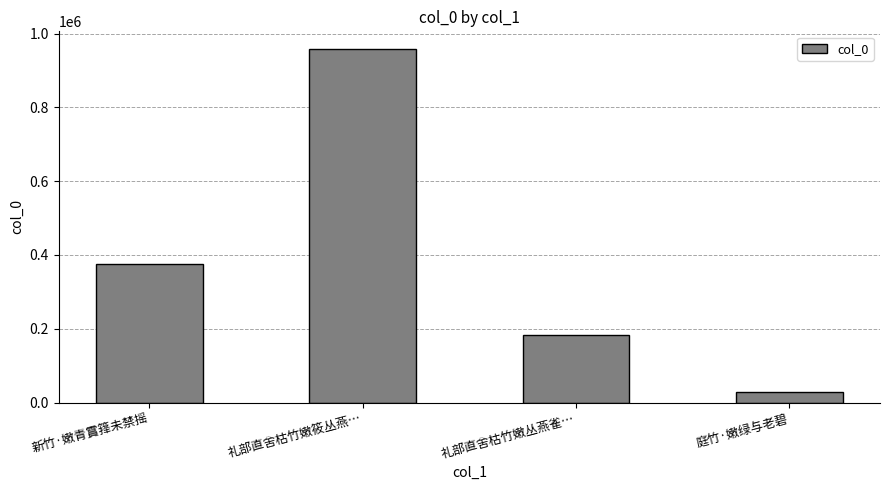

What is the label of the 2nd bar from the left?

礼部直舍枯竹嫩筱丛燕…